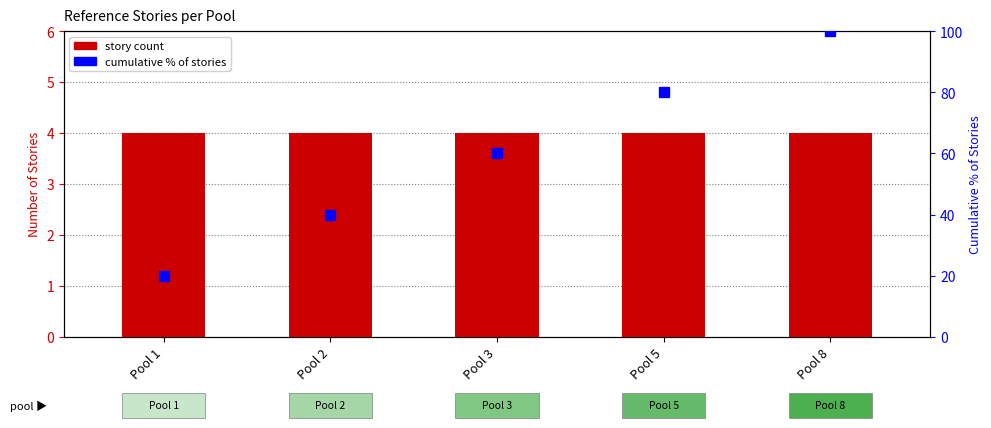

At which label does Story Count reach its minimum?

Pool 1